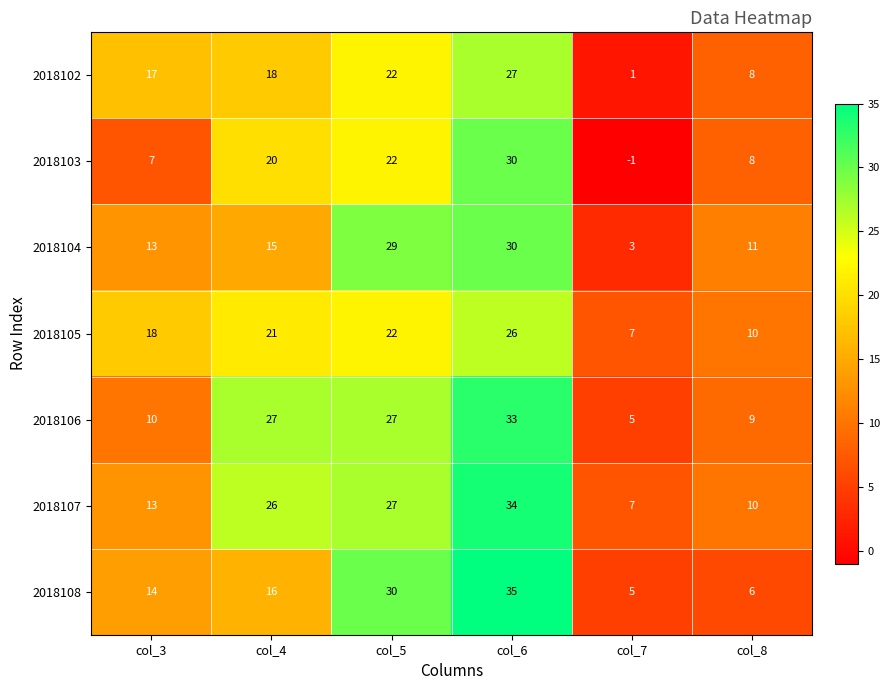

Rank the categories by 2018108 value from lowest to highest.

col_7, col_8, col_3, col_4, col_5, col_6